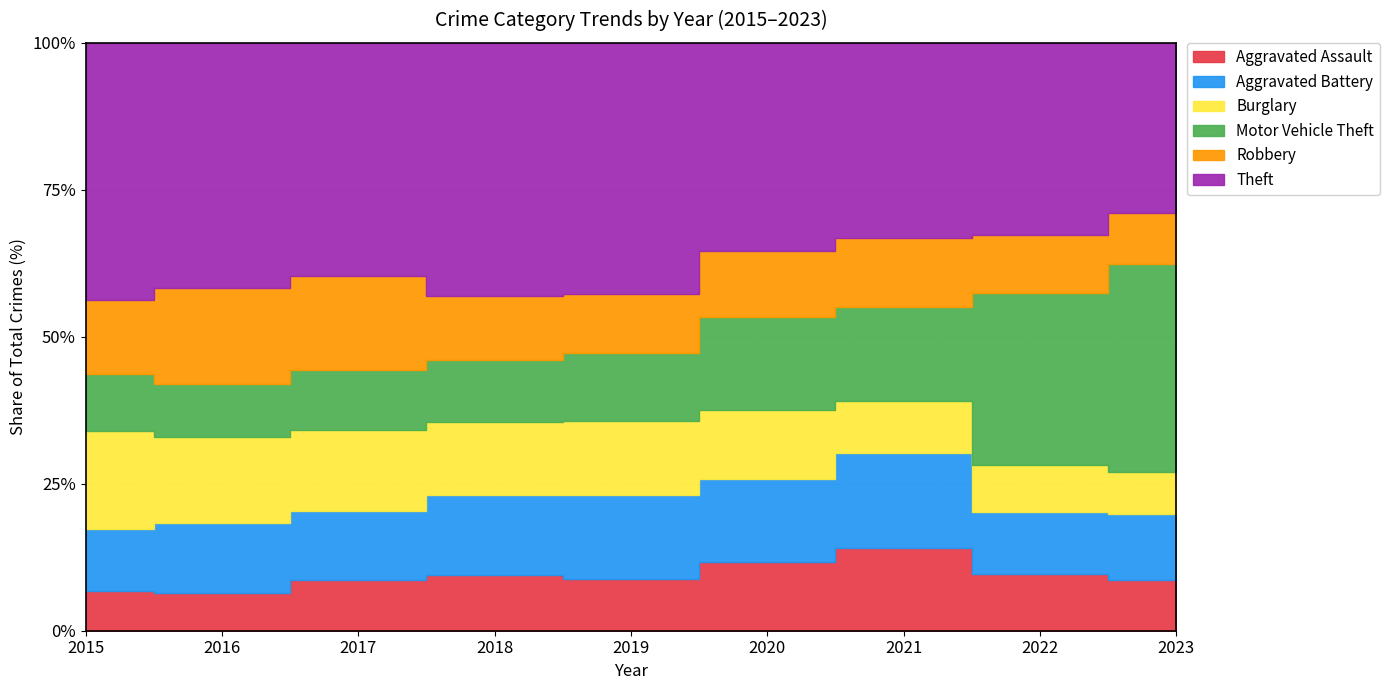

What is the minimum value shown in the chart?

64